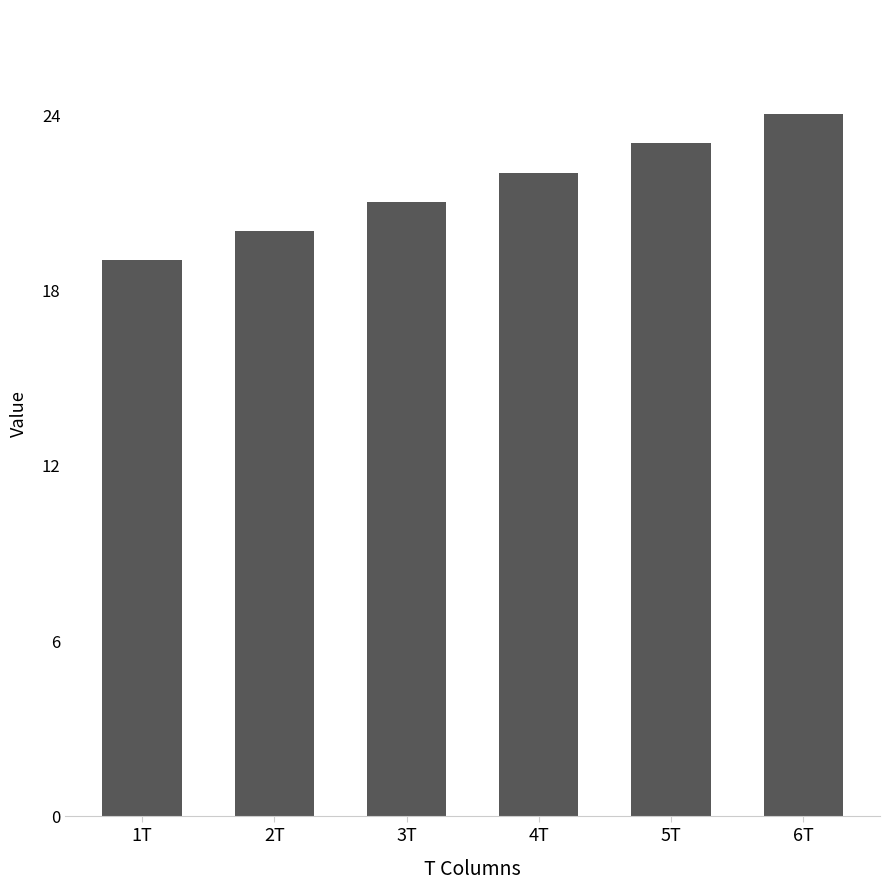

What is the label of the 4th bar from the right?

3T